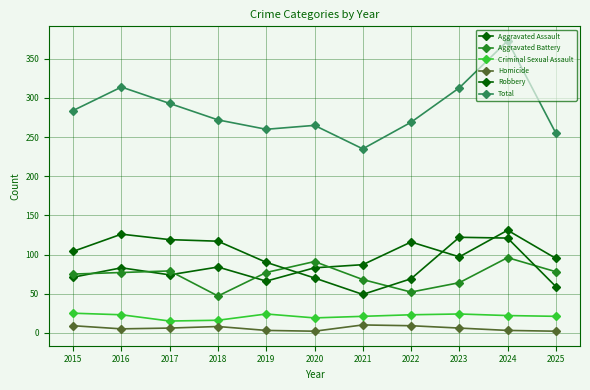

At which category is the sum across all series the highest?

2024